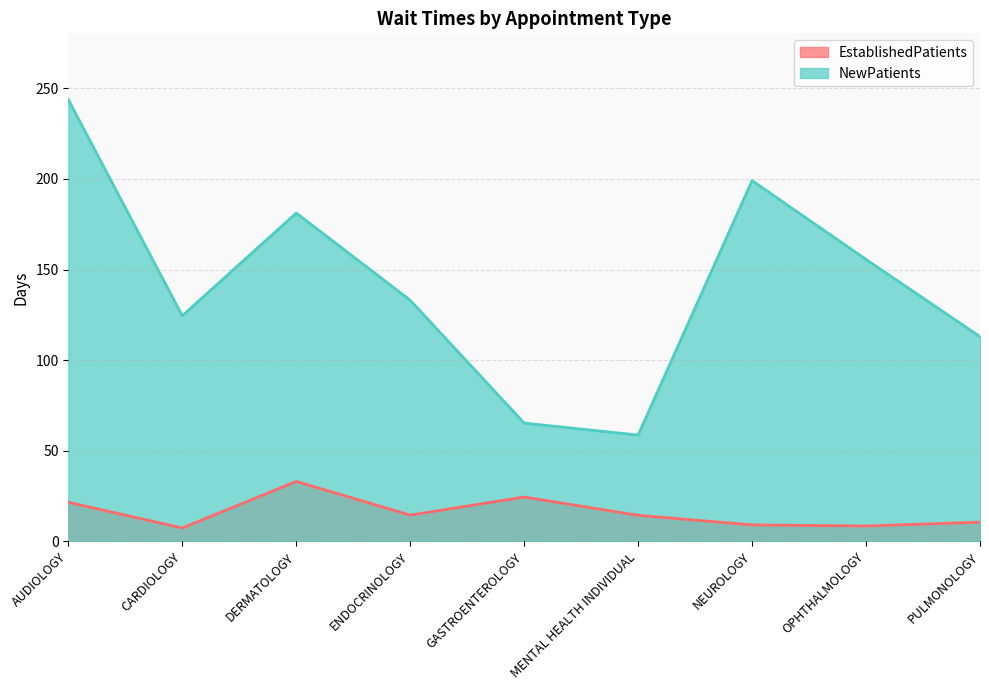

True or false: EstablishedPatients has more than 1 interior local peaks.

True